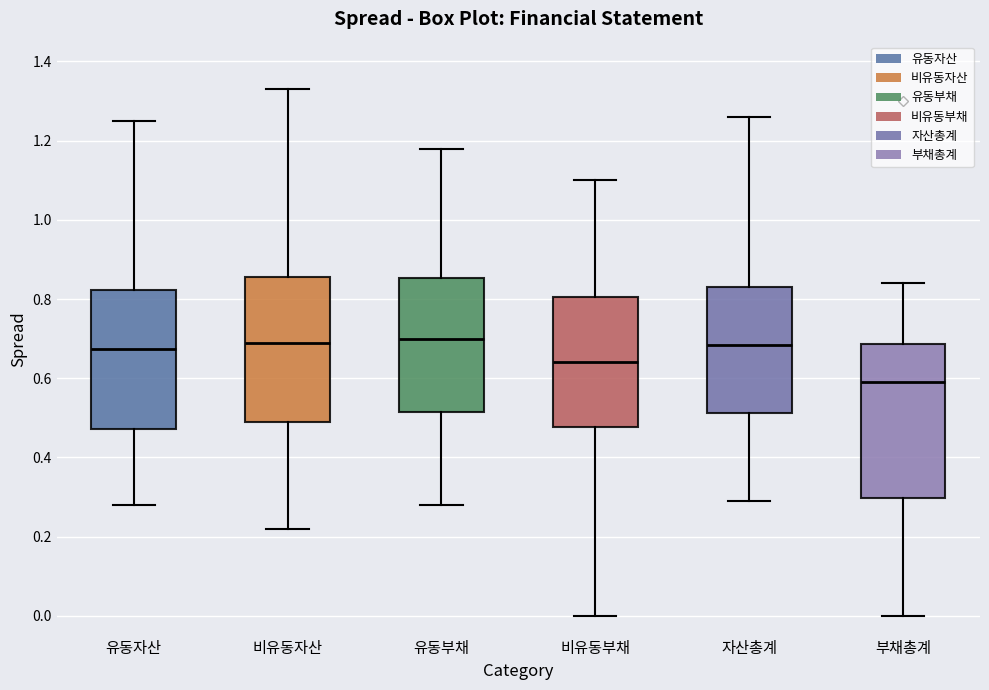

Where is the upper edge of the box for 비유동자산 on the y-axis? The values are not printed on the chart, so give them approximately, as read against the axis.

0.86